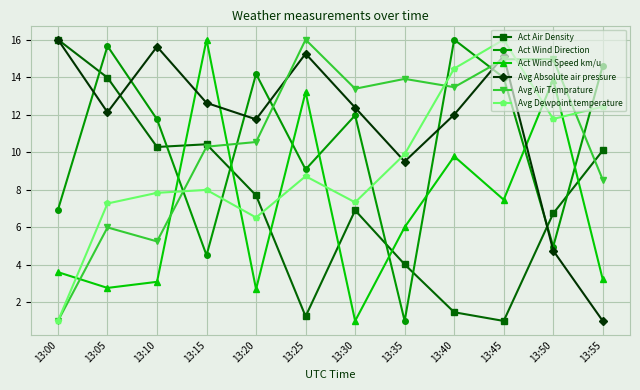

Reading right to left, transcribe all the data shown in this chart.

Act Air Density: 10.1	6.7	1.0	1.5	4.0	6.9	1.2	7.7	10.4	10.3	14.0	16.0
Act Wind Direction: 14.6	5.0	14.0	16.0	1.0	12.0	9.1	14.2	4.5	11.8	15.7	6.9
Act Wind Speed km/u: 3.2	13.9	7.5	9.8	6.0	1.0	13.2	2.7	16.0	3.1	2.8	3.6
Avg Absolute air pressure: 1.0	4.8	15.1	12.0	9.5	12.4	15.3	11.8	12.6	15.6	12.1	16.0
Avg Air Temprature: 8.5	15.0	15.0	13.5	13.9	13.4	16.0	10.5	10.3	5.2	6.0	1.0
Avg Dewpoint temperature: 12.4	11.8	16.0	14.5	9.9	7.3	8.7	6.5	8.0	7.8	7.3	1.0